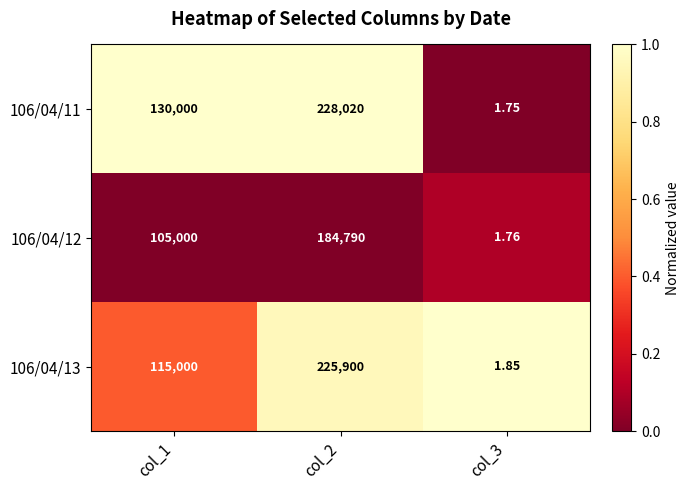

What is the difference between the highest and lowest values at col_3?

0.1